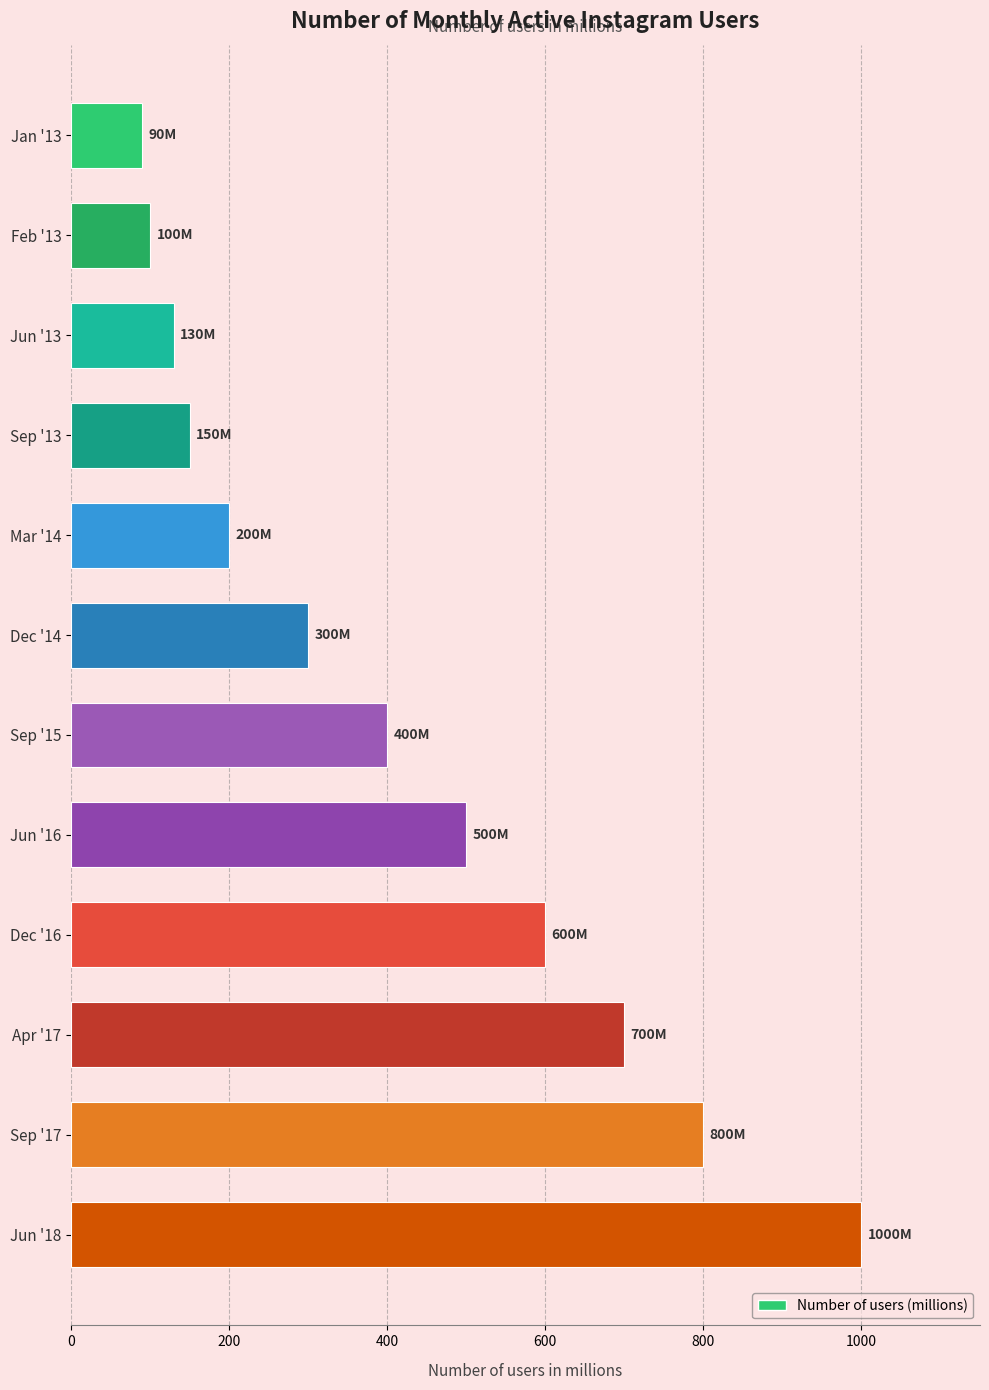

Reading top to bottom, what are all the values shown in this chart?

90	100	130	150	200	300	400	500	600	700	800	1000